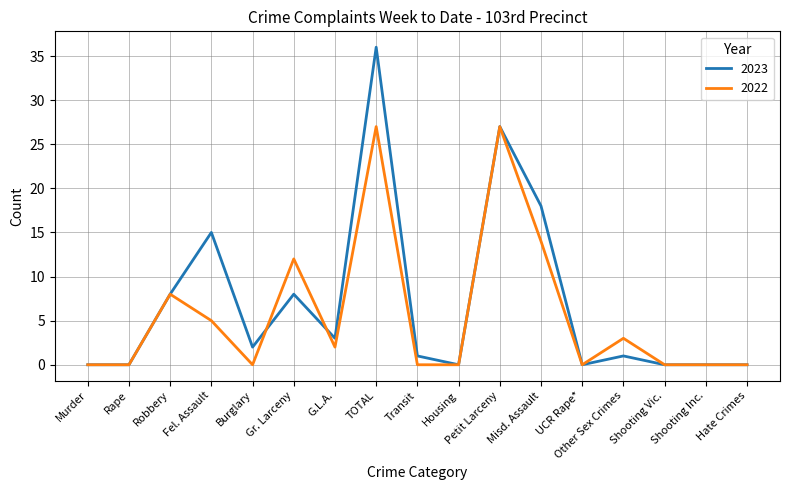

Is it true that 2022 equals -12 at UCR Rape*?

False